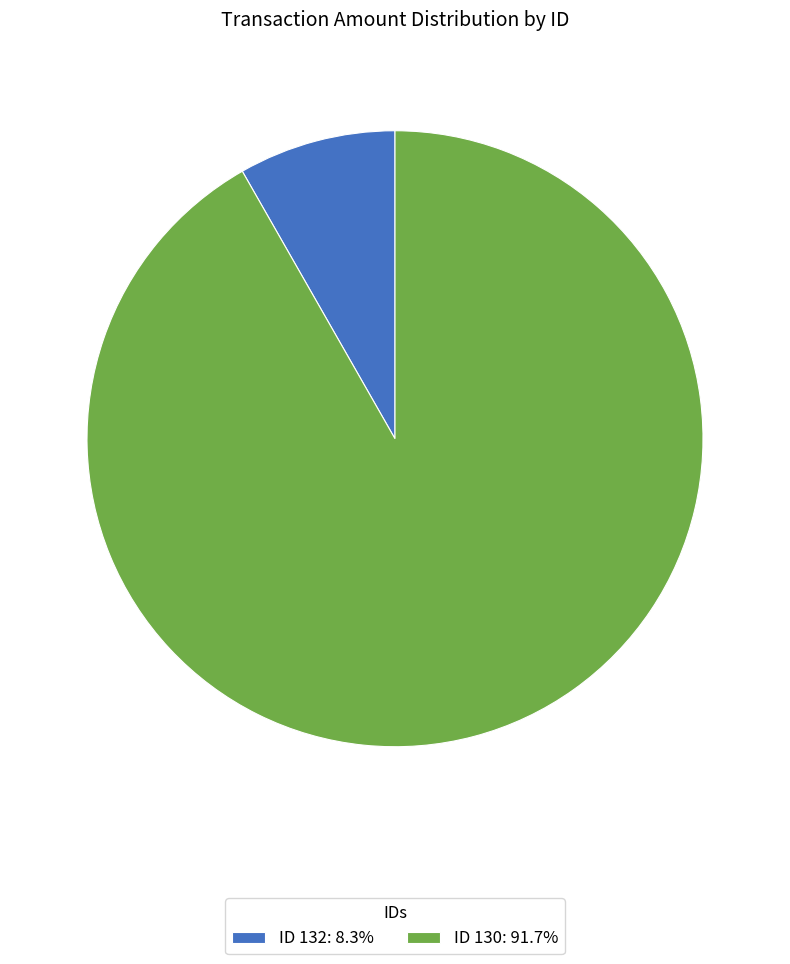

Is there a majority slice in this chart?

Yes